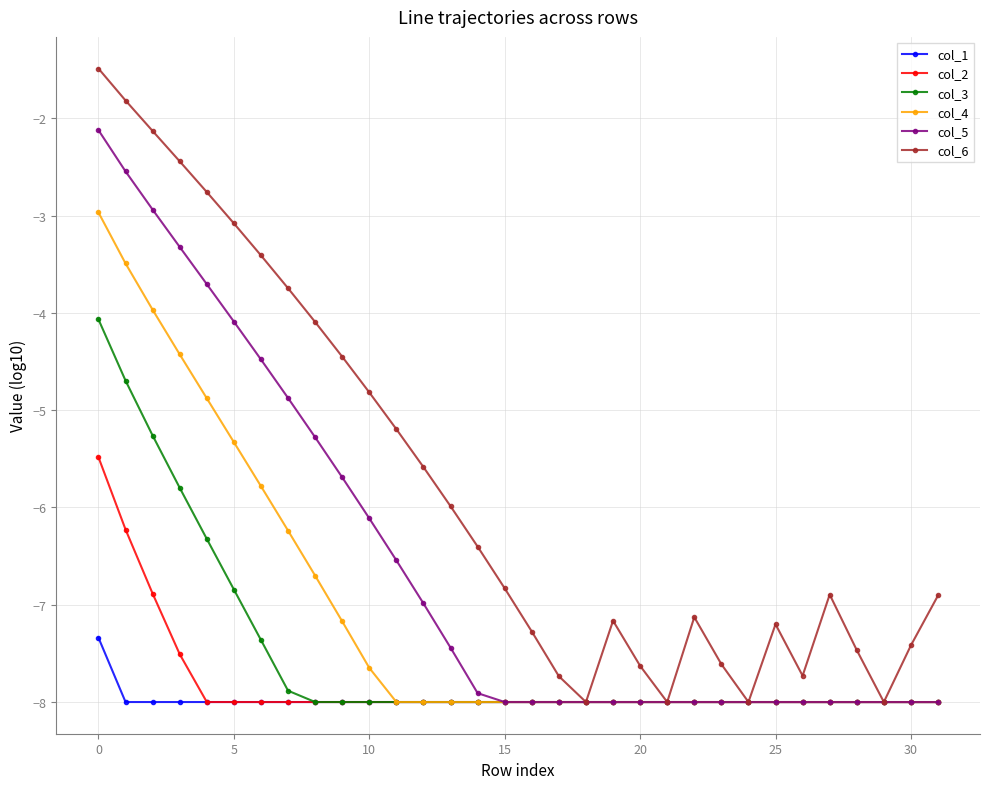

What is the highest value of the col_4 series?

-3.0